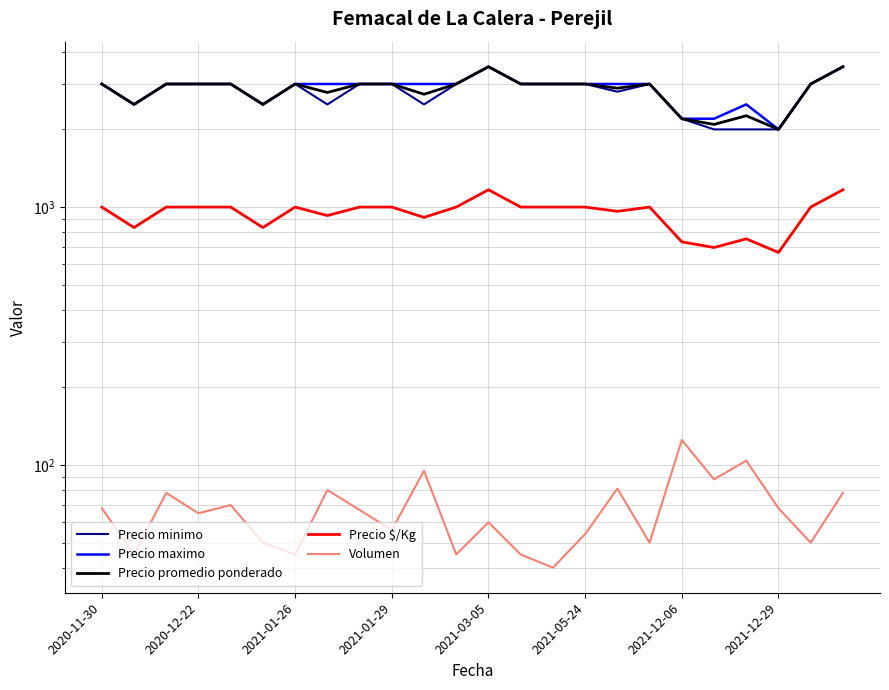

How many lines are shown in the chart?

5